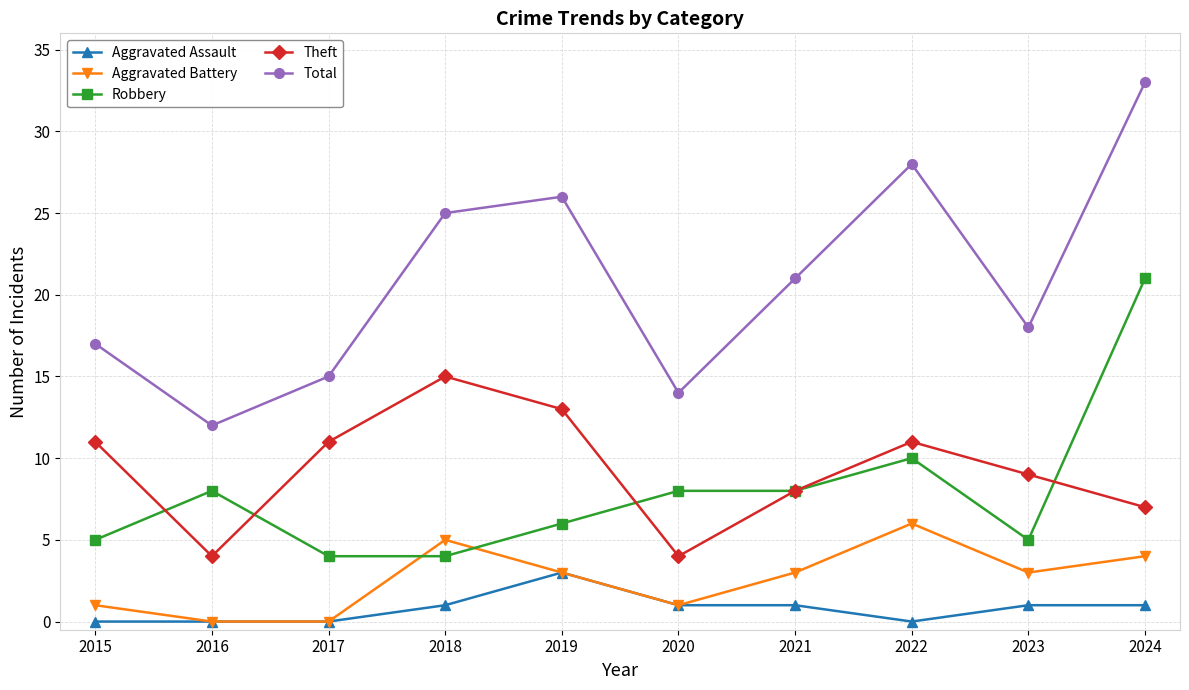

True or false: Aggravated Assault and Robbery cross at least once.

False